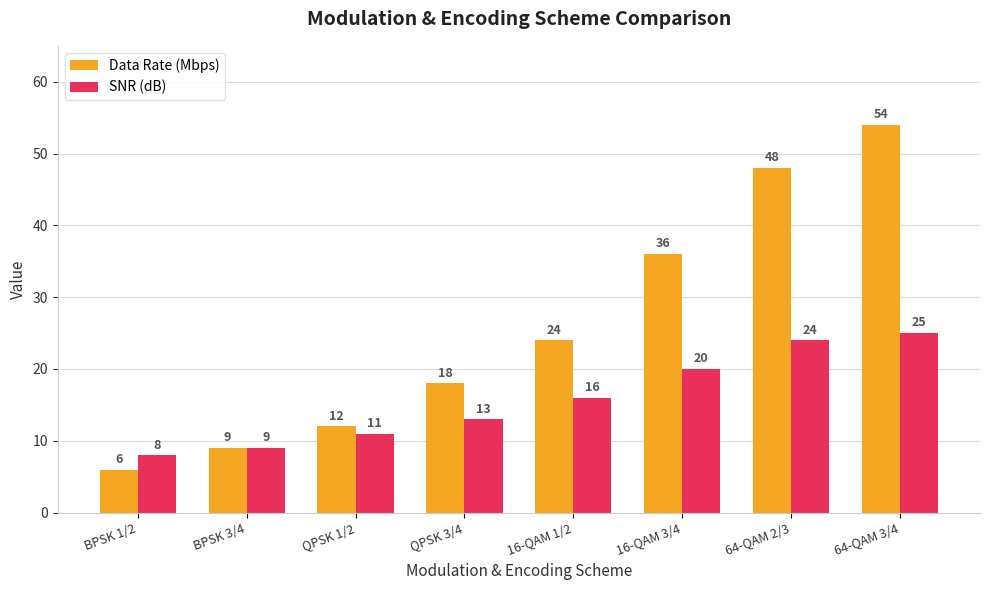

Is the value of Data Rate (Mbps) at 64-QAM 2/3 greater than the value of SNR (dB) at 16-QAM 1/2?

Yes